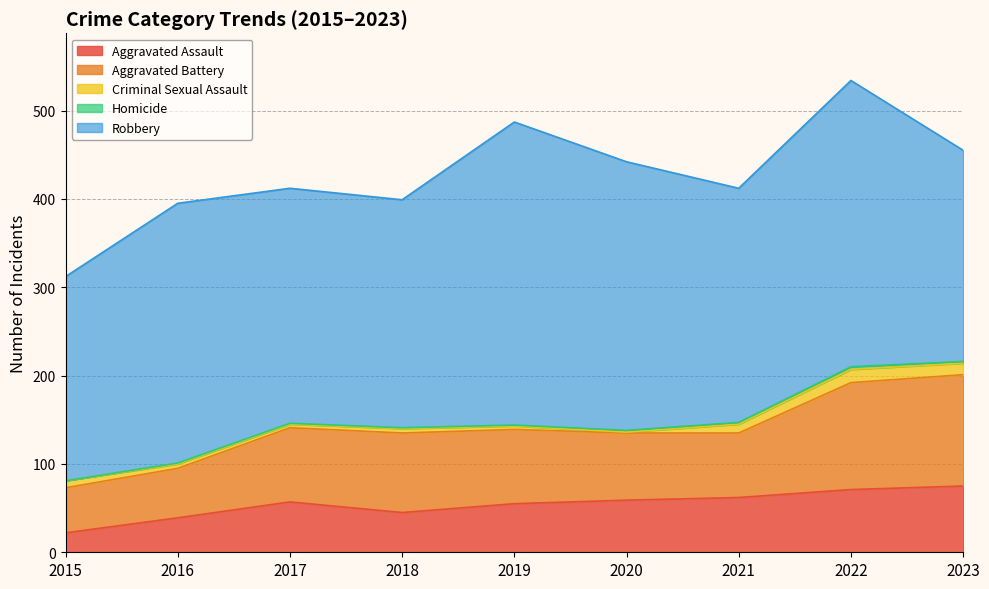

List the labels in order of Homicide value, largest first.

2022, 2020, 2021, 2023, 2016, 2017, 2018, 2019, 2015